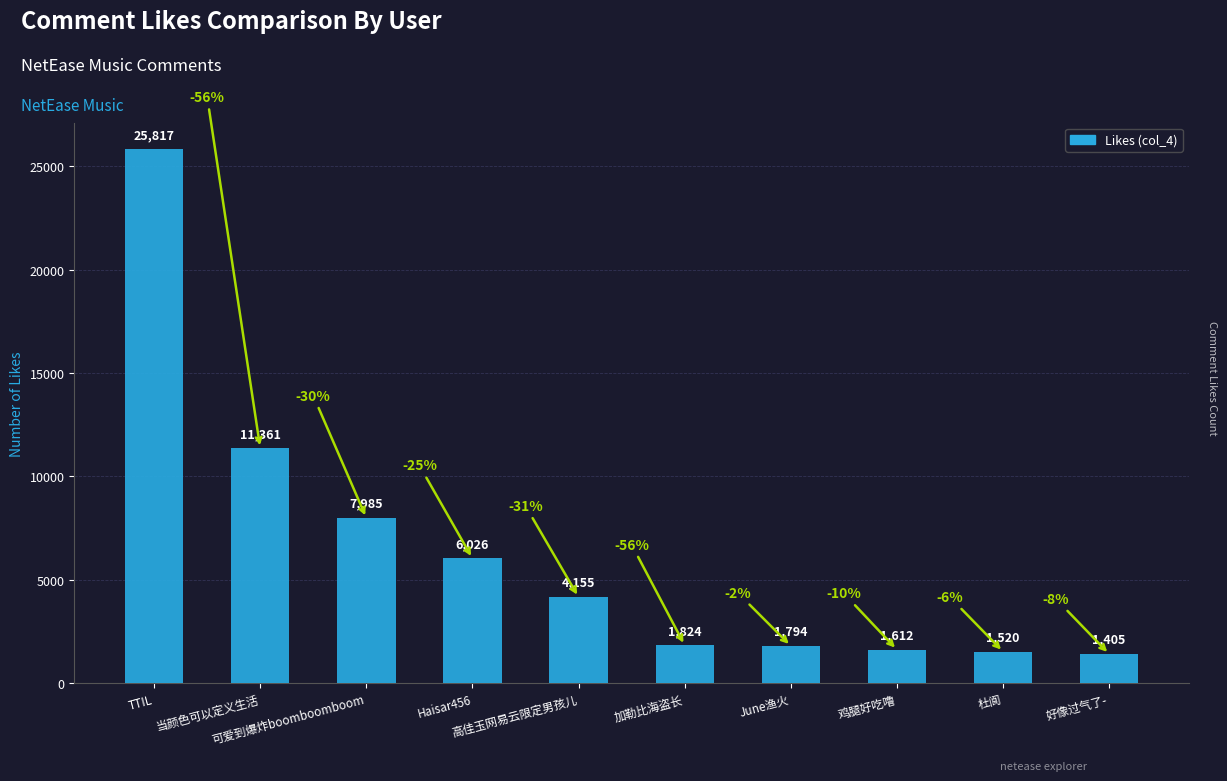

What is the label of the 3rd bar from the left?

可爱到爆炸boomboomboom